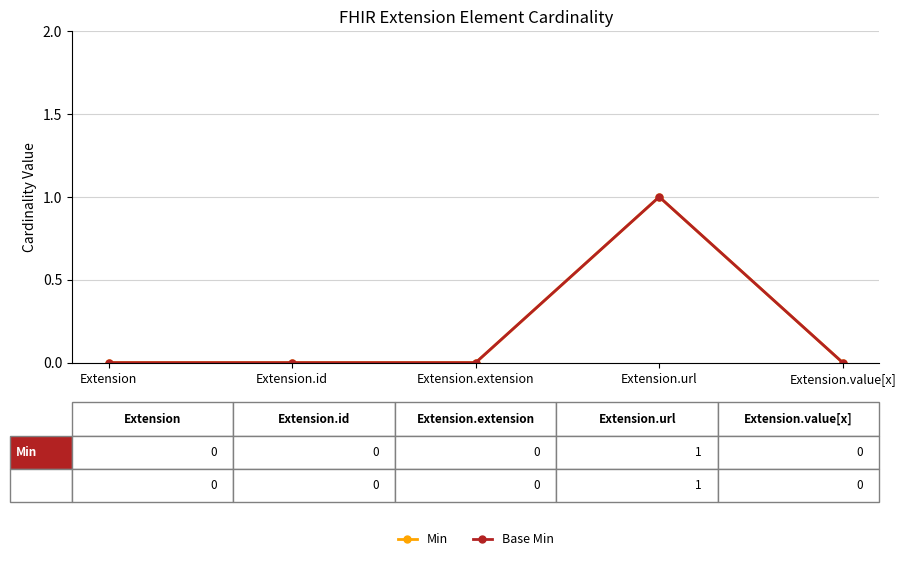

The value of Base Min at Extension.extension is 0. True or false?

True